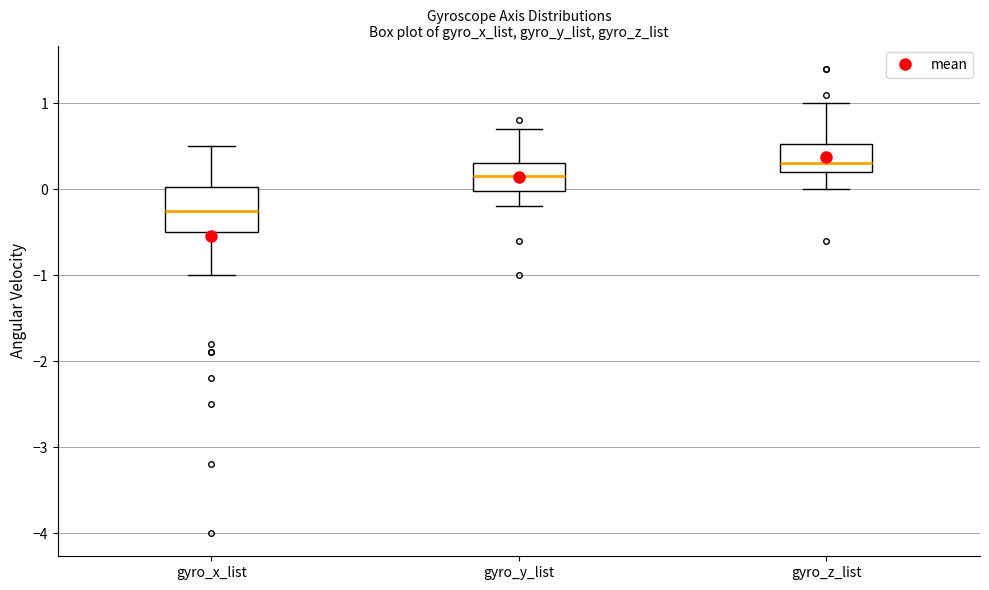

Which box's median line is the highest?

gyro_z_list